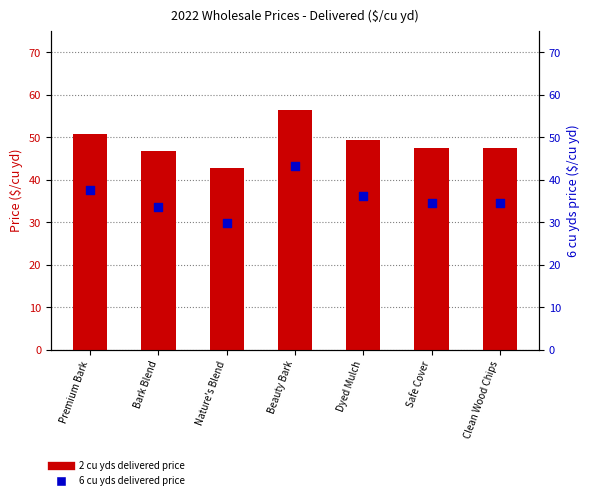

At which category is the sum across all series the highest?

Beauty Bark